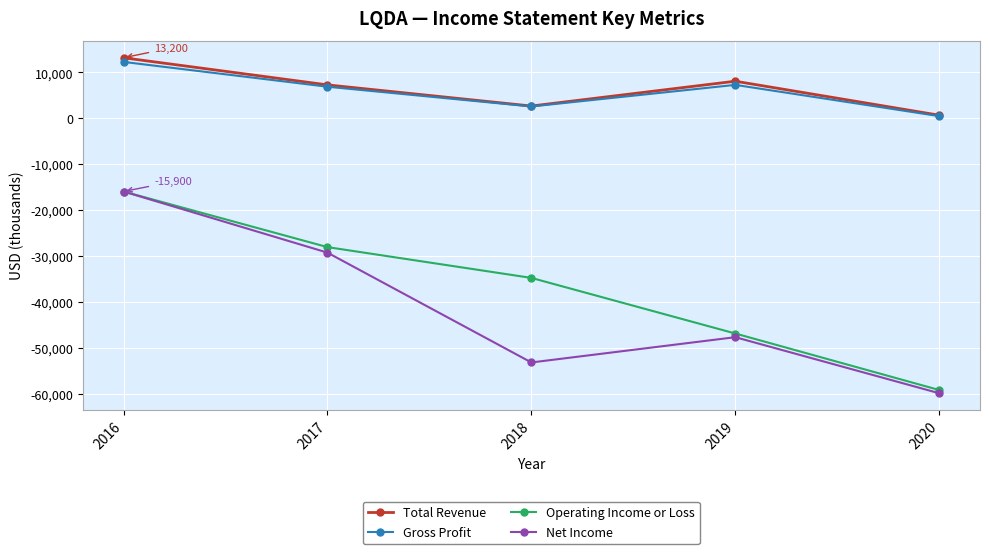

Which series changed the most between 2016 and 2020?

Net Income